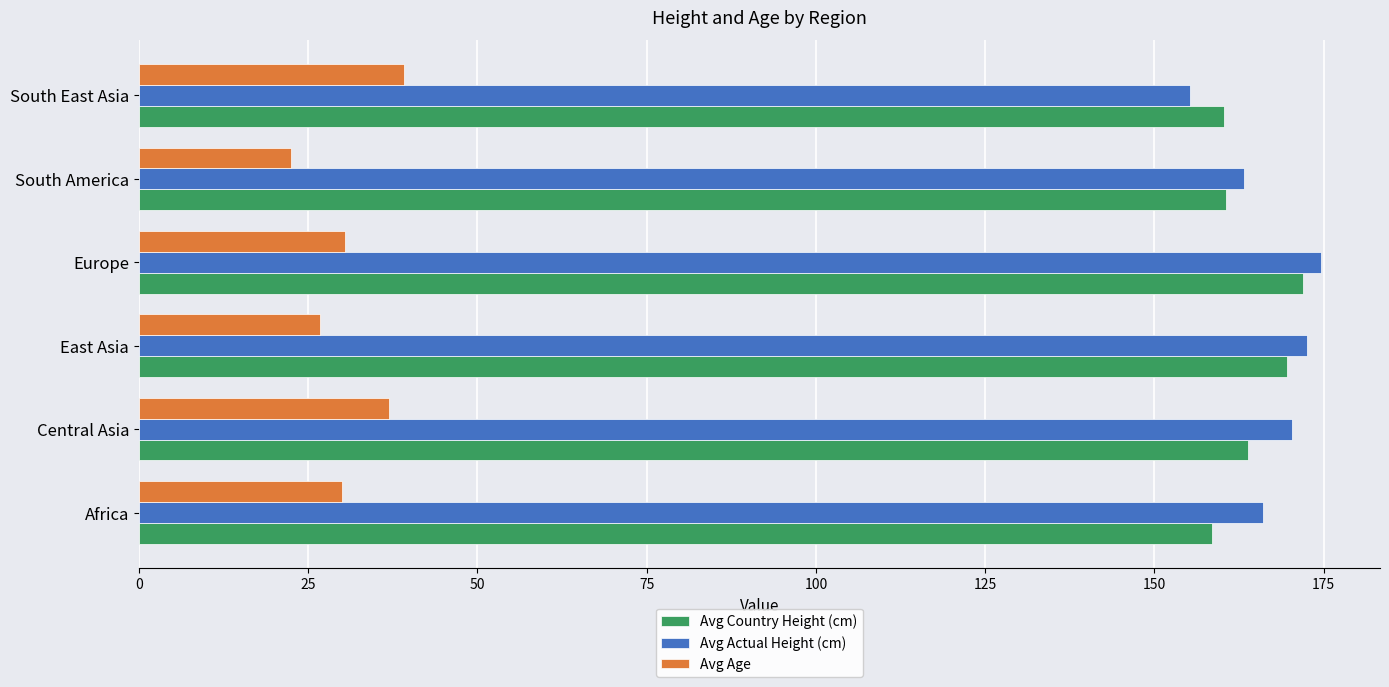

Count the number of data series in this chart.

3